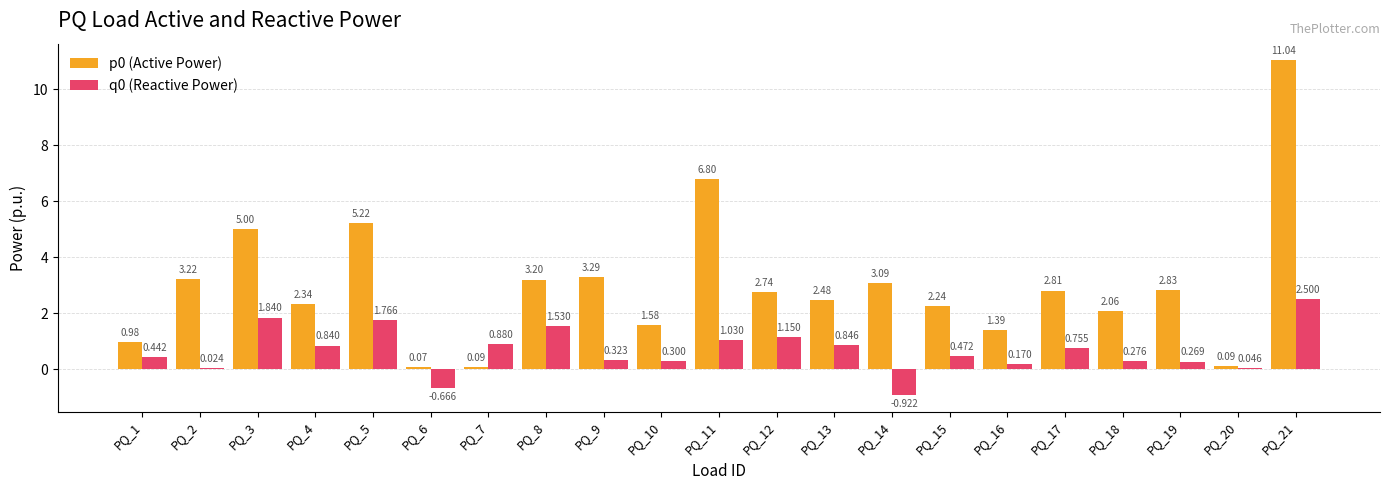

Is the value of p0 (Active Power) at PQ_13 greater than the value of q0 (Reactive Power) at PQ_7?

Yes